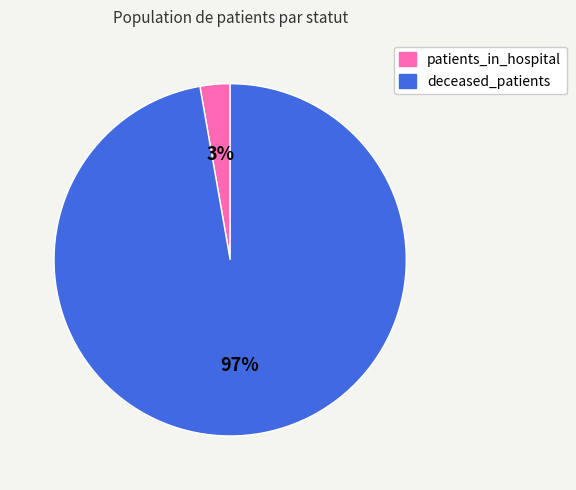

To the nearest percent, what is the average slice percentage?

50%